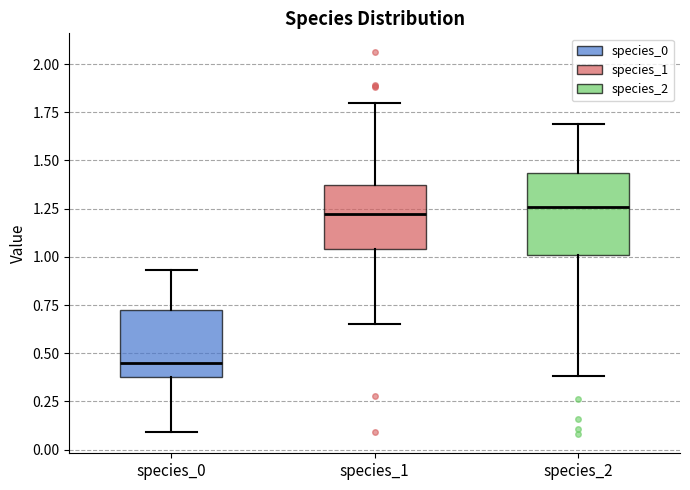

Where does the lower whisker of the box for species_2 end on the y-axis? The values are not printed on the chart, so give them approximately, as read against the axis.

0.40